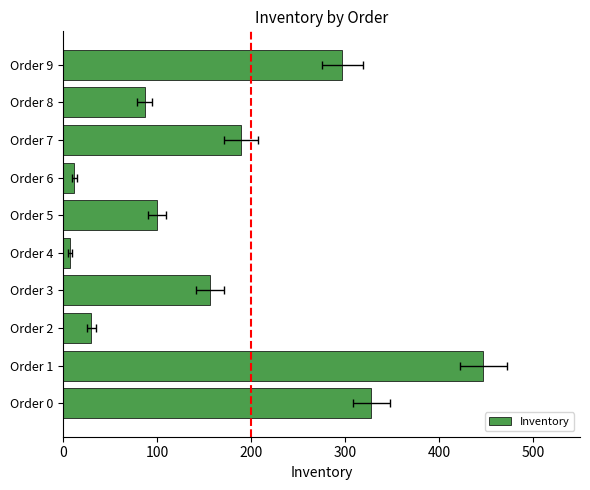

The chart shows a value of 288 at 100. True or false?

False